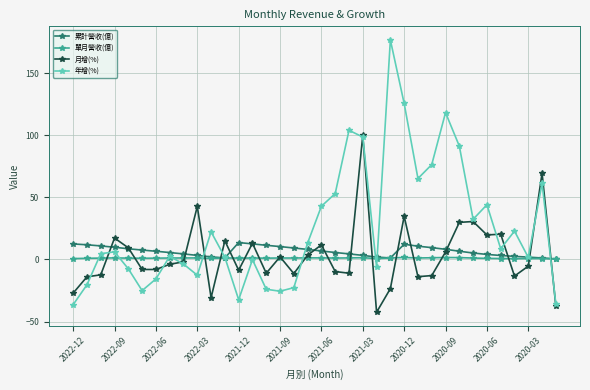

Which series has the largest total across all categories?

年增(%)